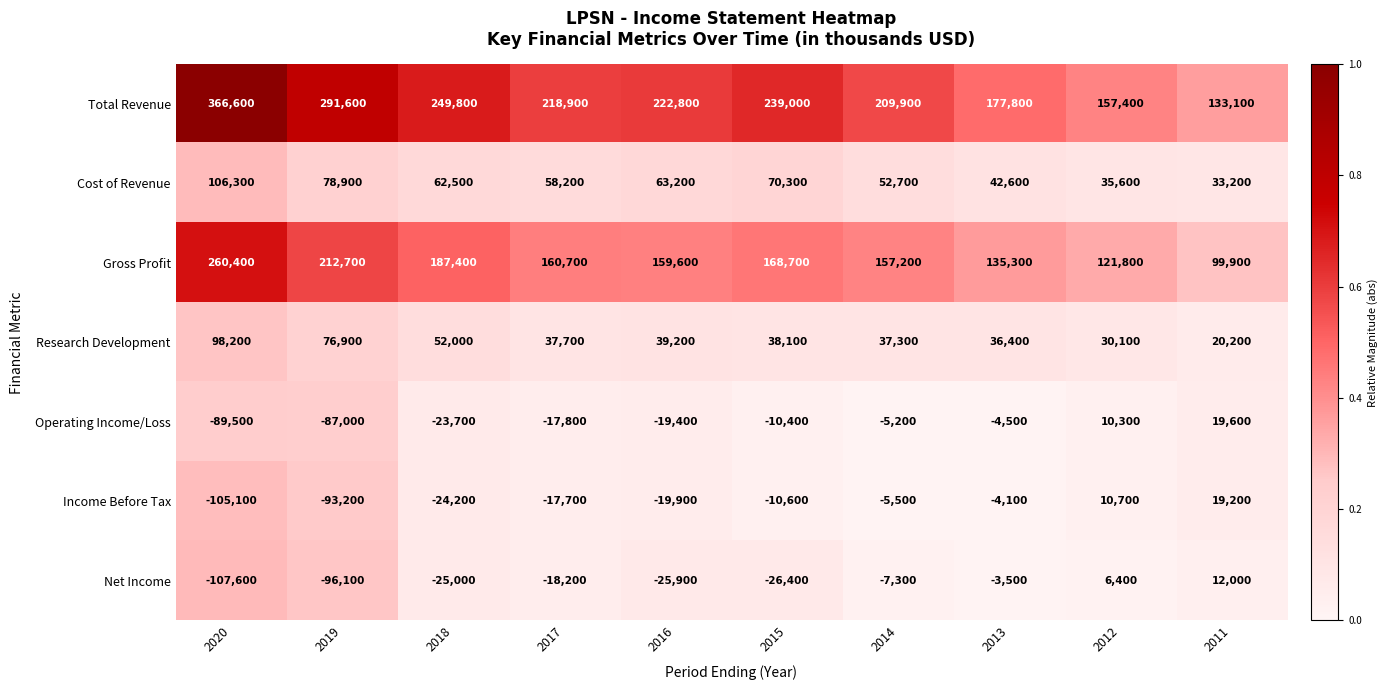

What is the difference between the highest and lowest values at 2013?

182300